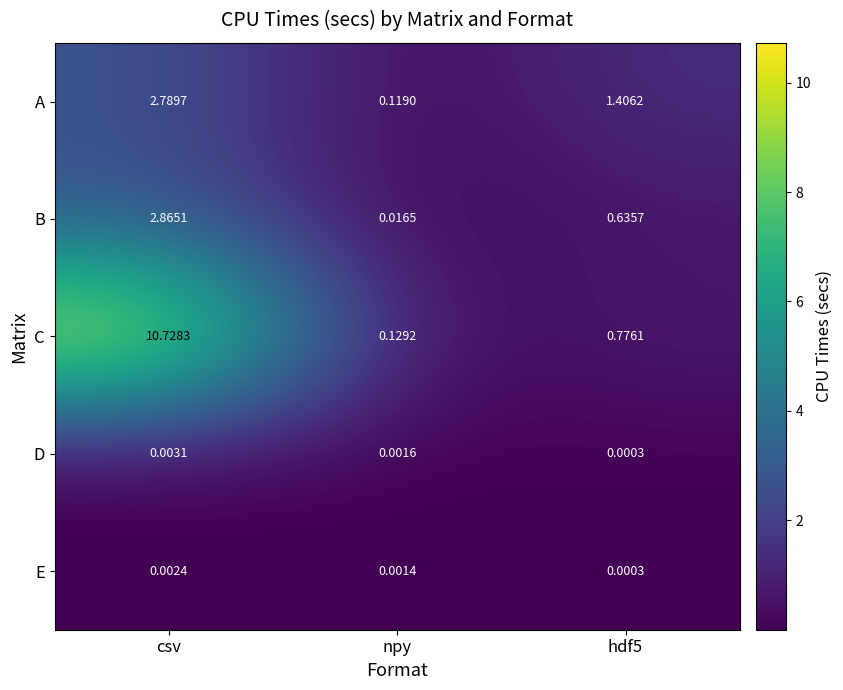

Which series changed the most between npy and hdf5?

A